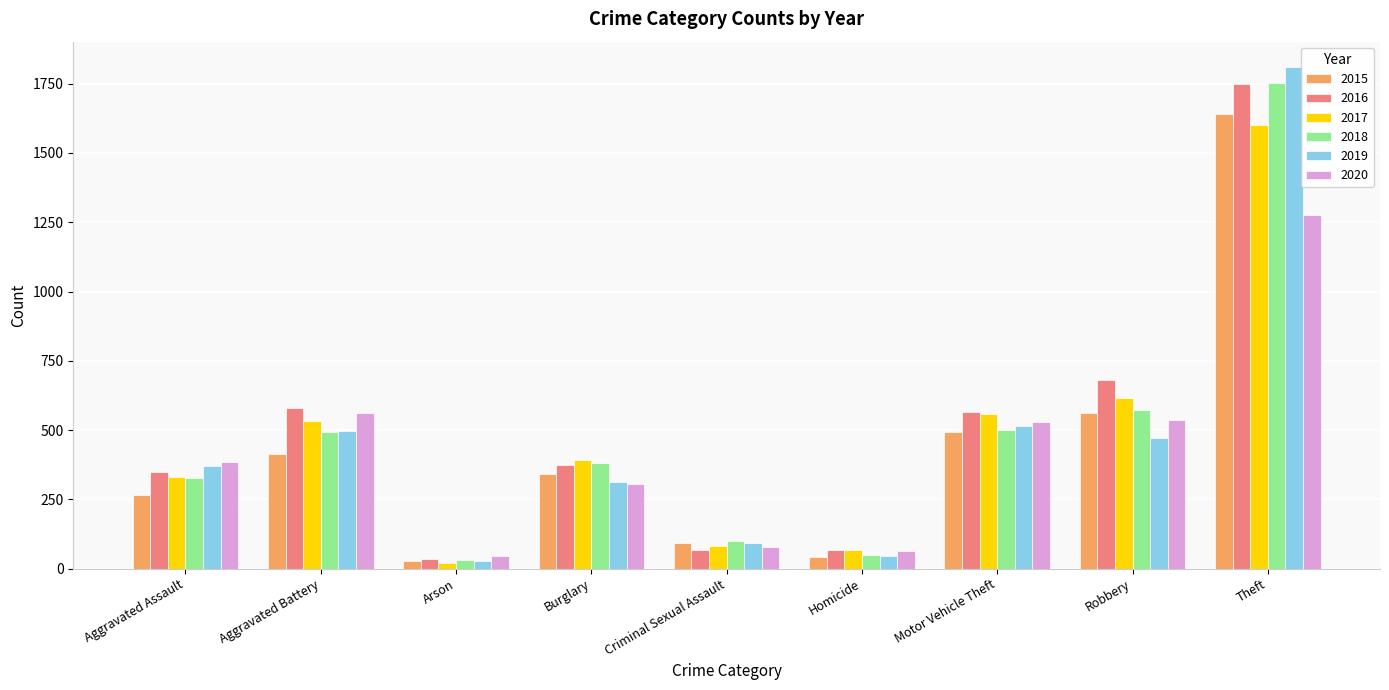

What is the smallest value displayed?

20